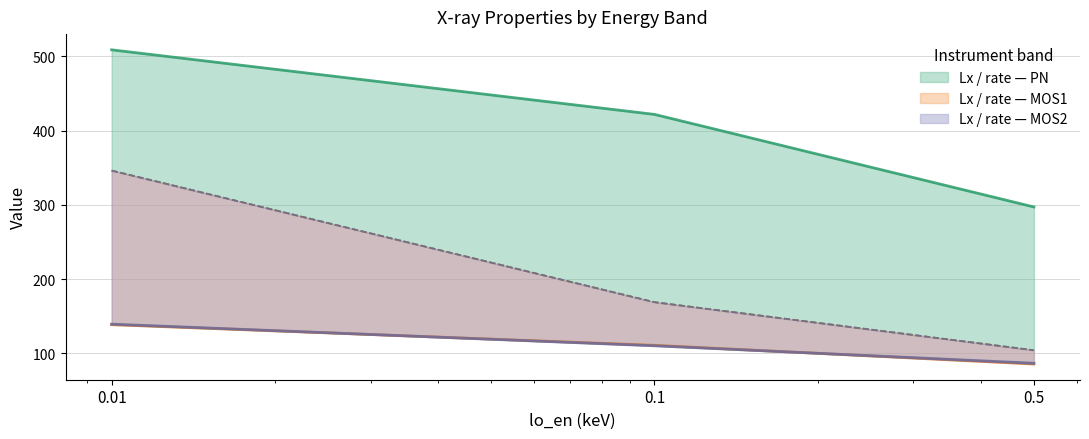

What is the sum of the Lx_0864080901PN values at 0.1 and 0.5?

273.5